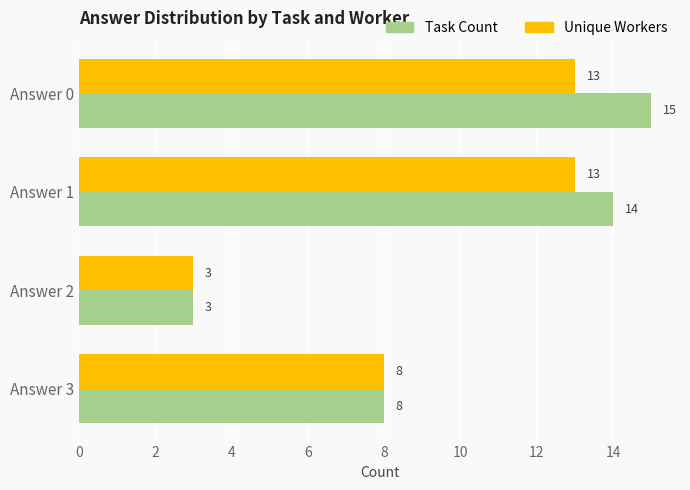

List the labels in order of Task Count value, largest first.

Answer 0, Answer 1, Answer 3, Answer 2